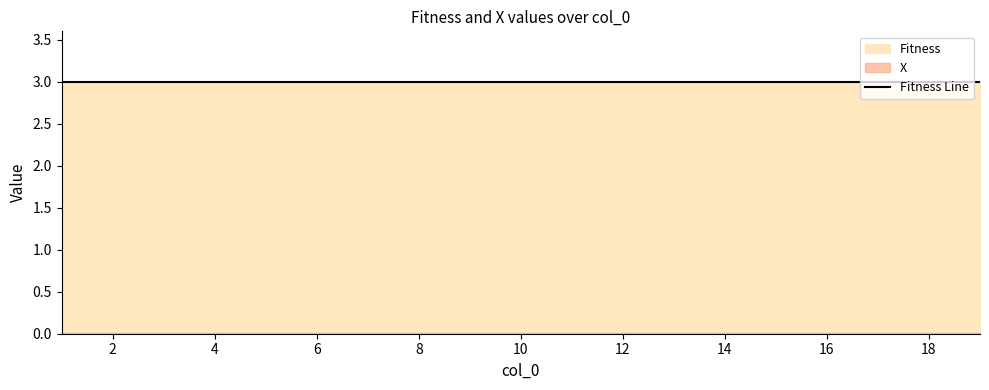

At which label does X reach its minimum?

1